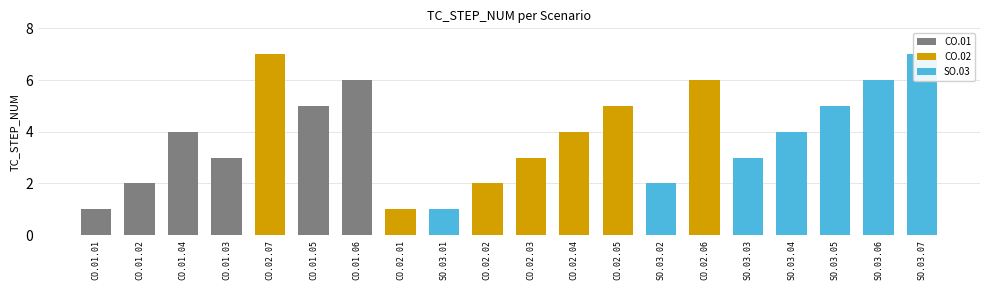

List the labels in order of value, smallest first.

CO.01.01, CO.02.01, SO.03.01, CO.01.02, CO.02.02, SO.03.02, CO.01.03, CO.02.03, SO.03.03, CO.01.04, CO.02.04, SO.03.04, CO.01.05, CO.02.05, SO.03.05, CO.01.06, CO.02.06, SO.03.06, CO.02.07, SO.03.07